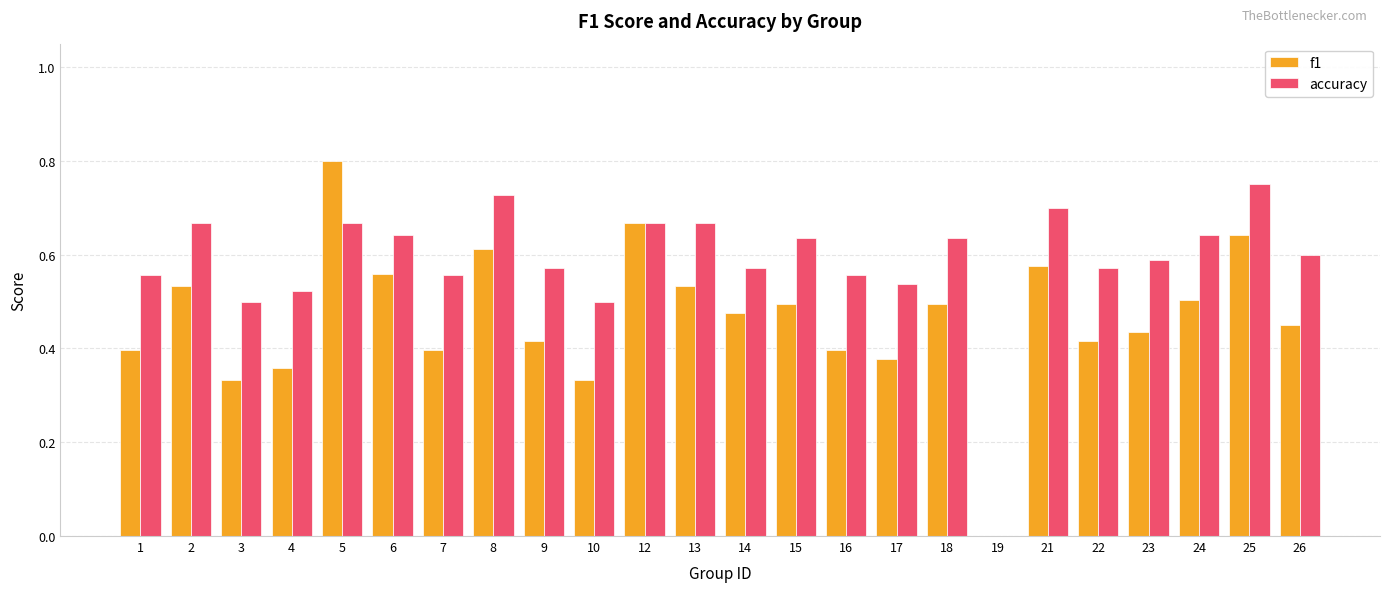

What is the difference between the f1 values at 2 and 23?

0.1